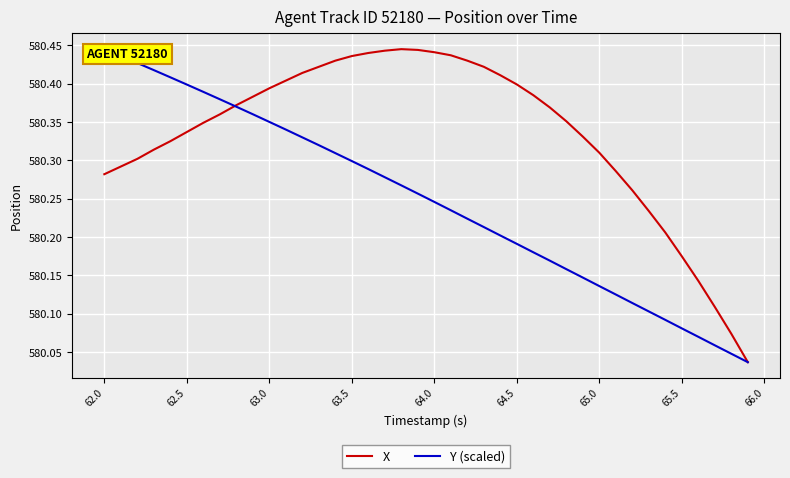

The value of X at 63.0 is 1011.7. True or false?

False